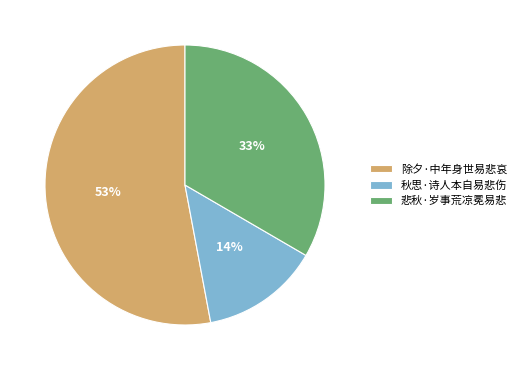

Count the number of slices in the pie.

3